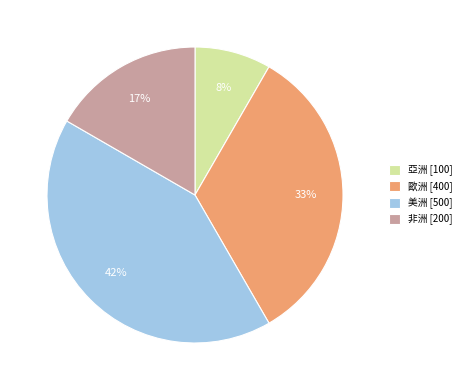

Which has a higher value, 美洲 or 非洲?

美洲